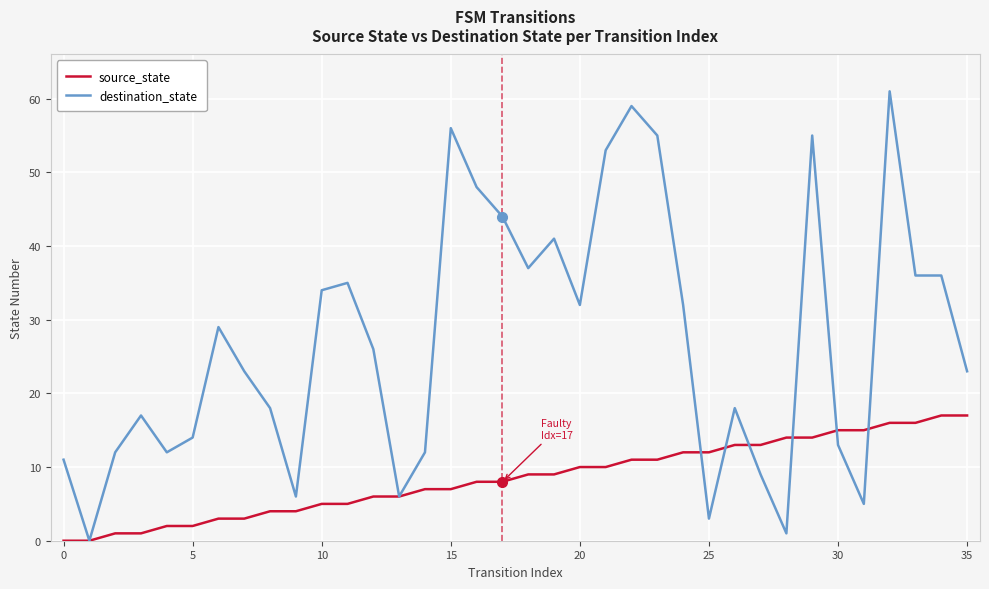

What is the maximum value shown in the chart?

61